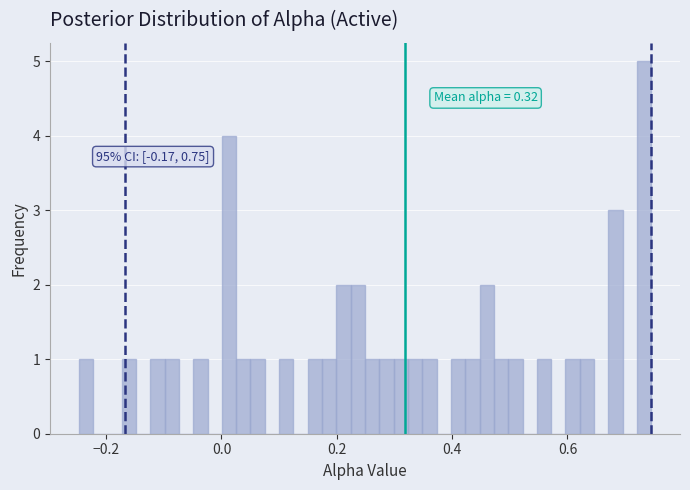

Read against the x-axis, roughly where is the centre of the tallest bar?

0.74